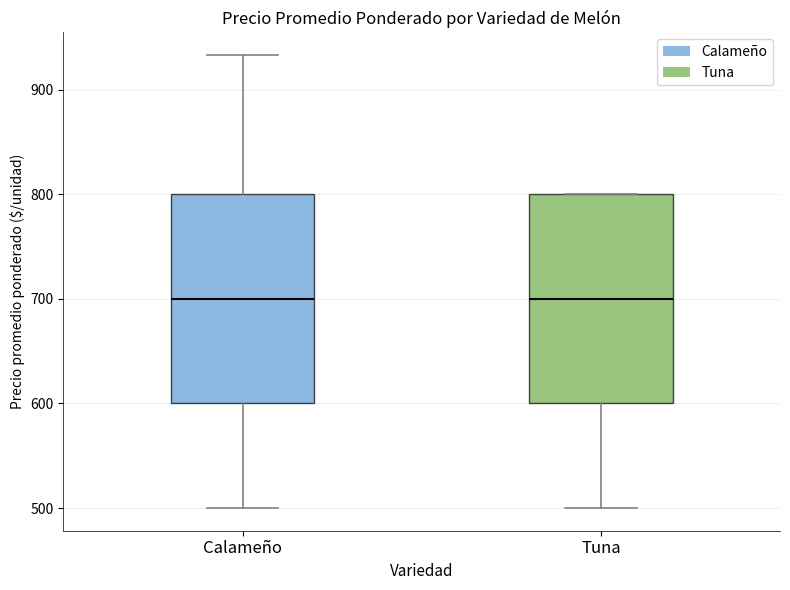

Reading left to right, read every box against the y-axis: the position of its median line, the range the box covers, and the ends of its whiskers. The values are not printed on the chart, so give them approximately, as read against the axis.

Calameño: median 700, box 600 to 800, whiskers 500 to 930
Tuna: median 700, box 600 to 800, whiskers 500 to 800